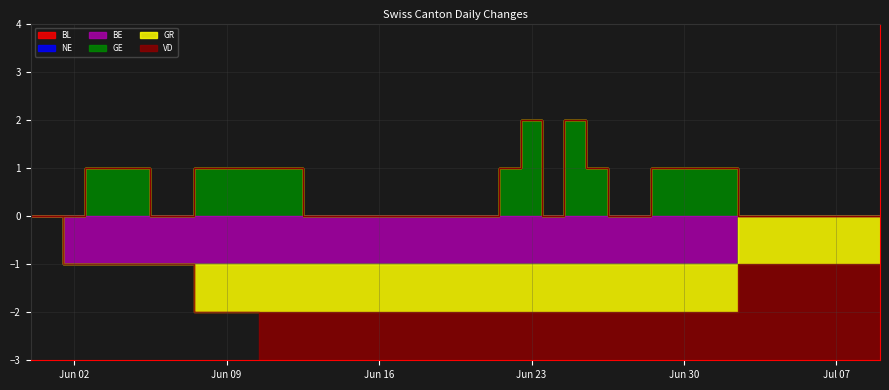

True or false: BL has more than 2 interior local peaks.

False